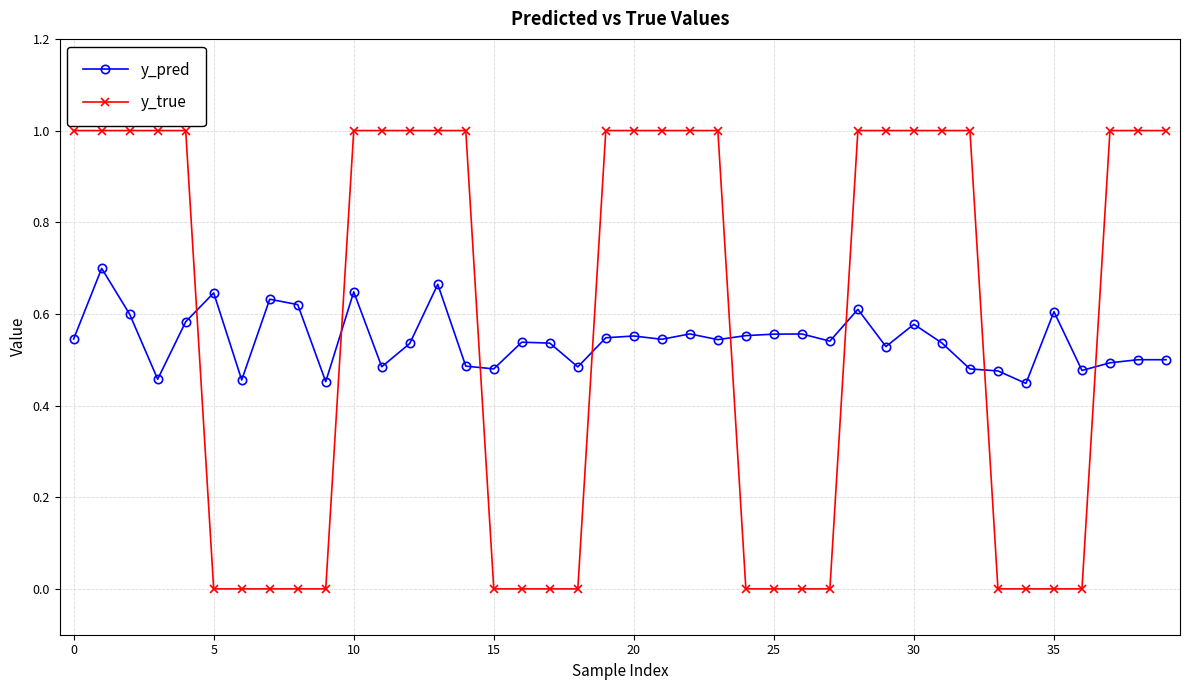

True or false: y_pred has more than 2 interior local peaks.

True